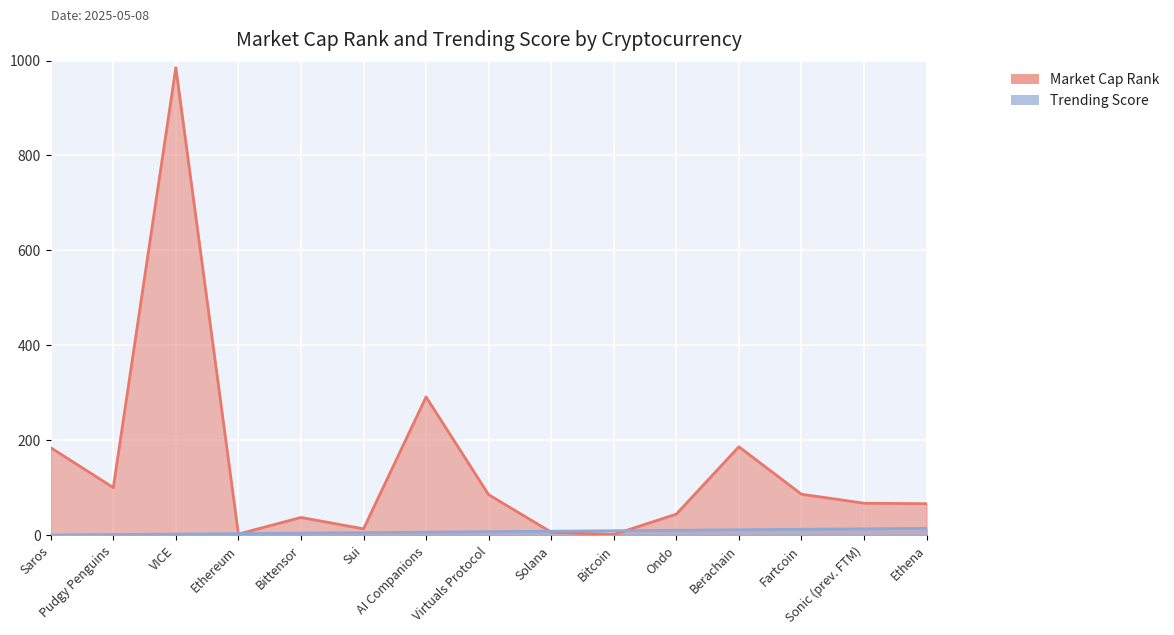

True or false: Trending Score and Market Cap Rank cross at least once.

True